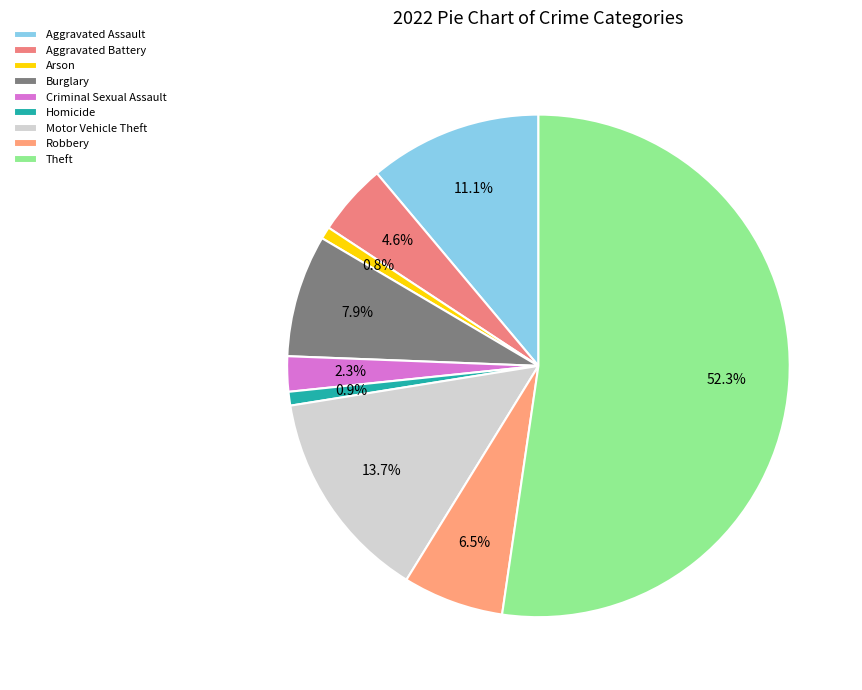

Which category has the smallest portion of the pie?

Arson